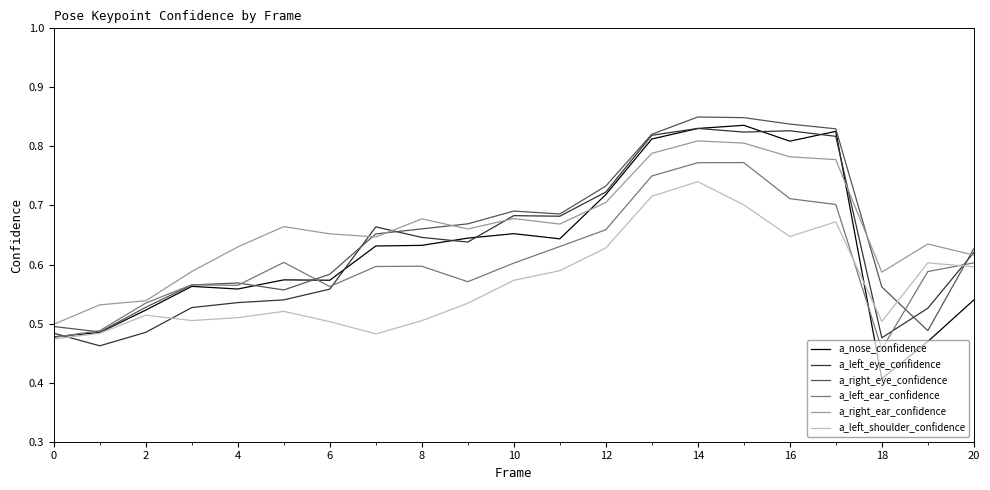

Which series has the widest spread of values?

a_nose_confidence